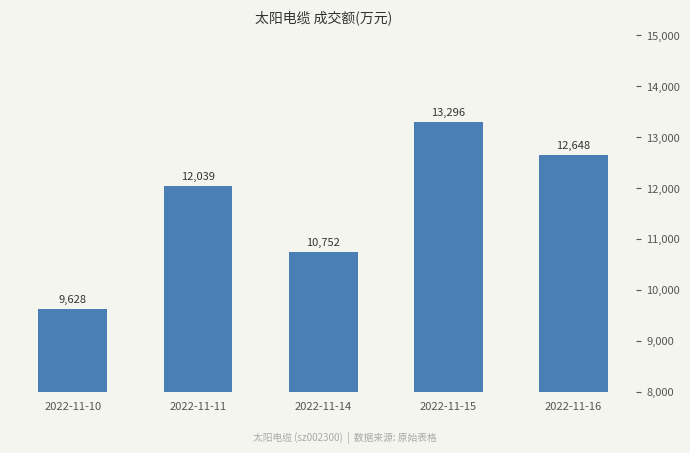

How many values are below 12039?

2